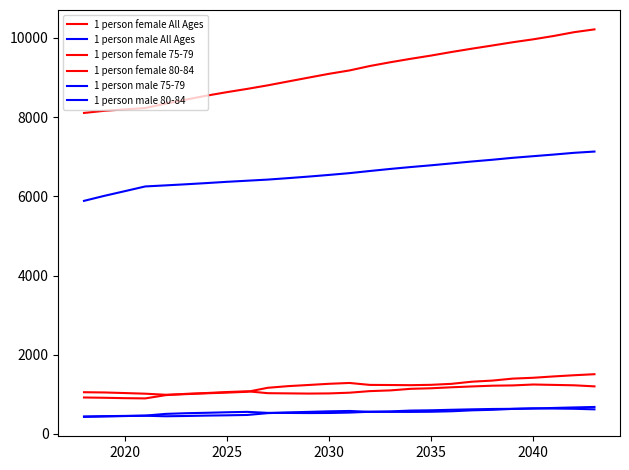

How many lines are shown in the chart?

6